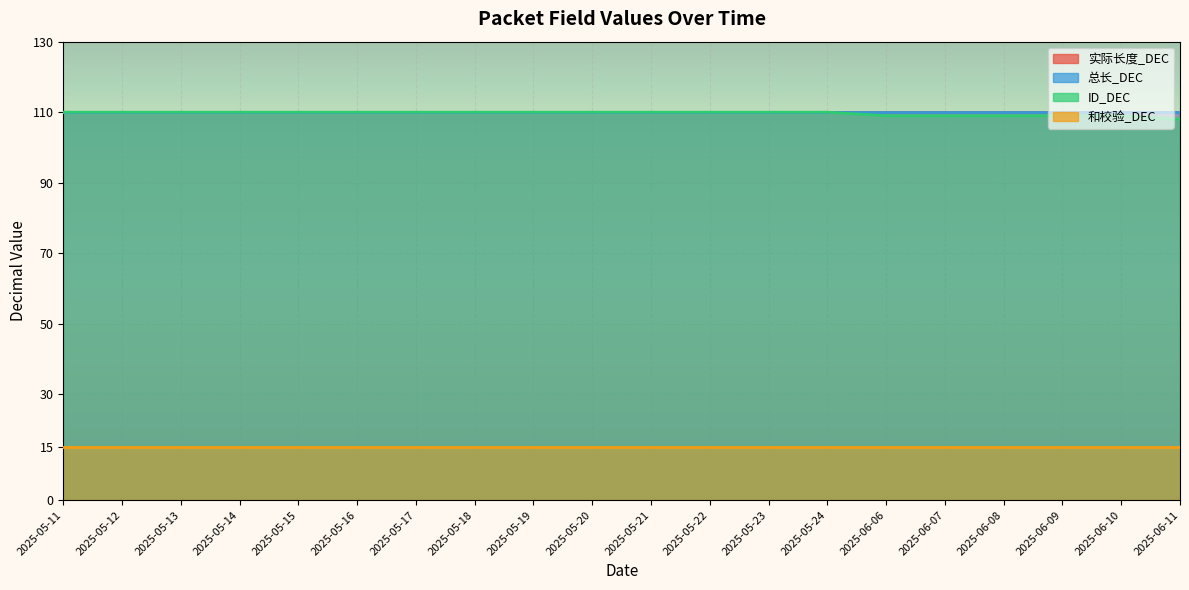

At which label does 实际长度_DEC reach its minimum?

2025-05-11